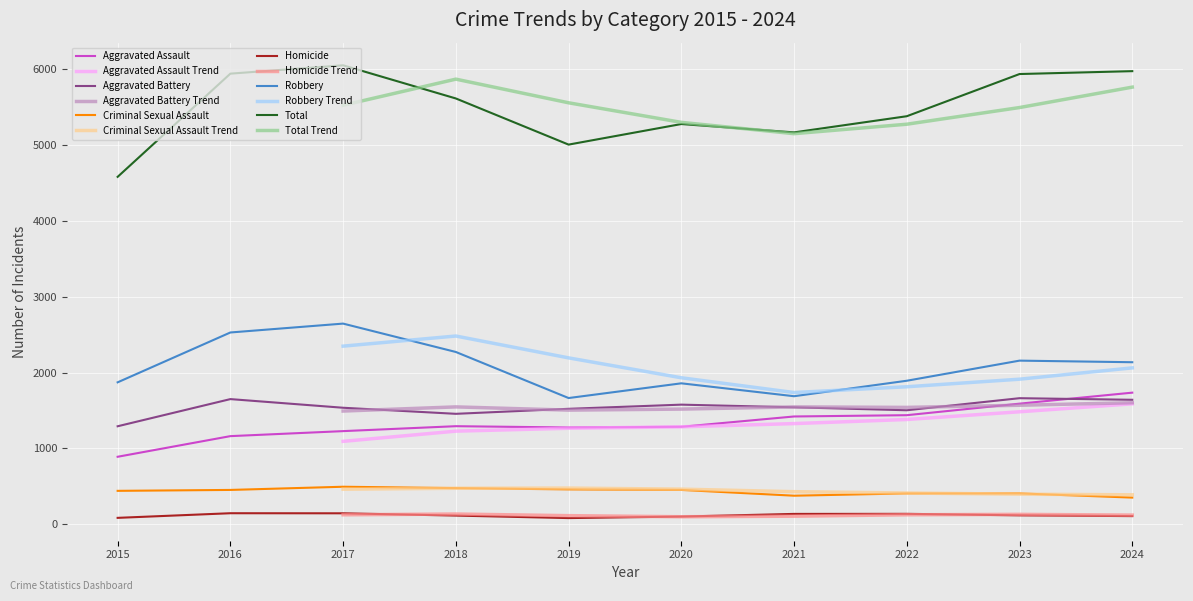

True or false: Criminal Sexual Assault has a value of 151 at 2017.

False